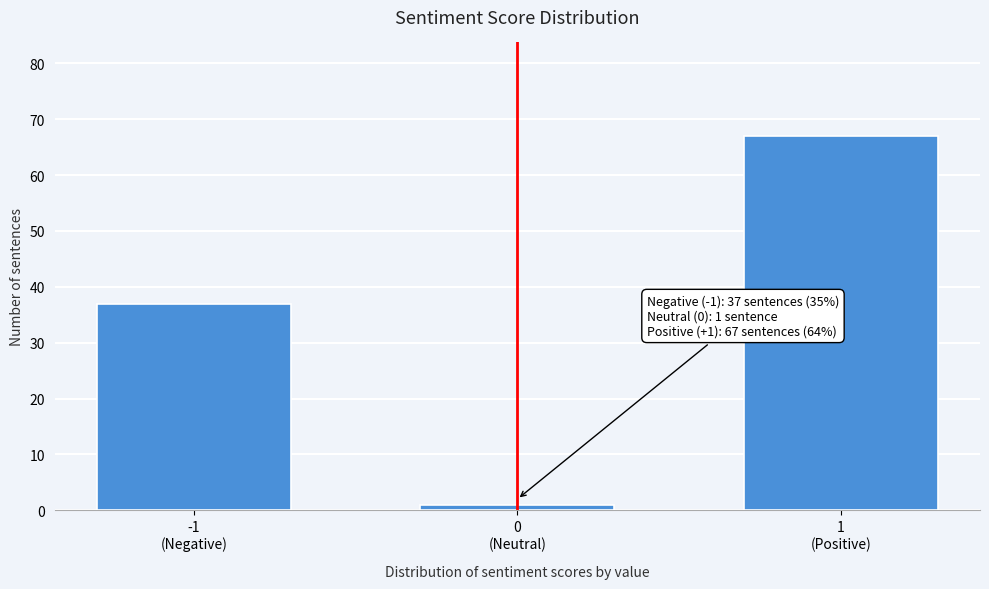

Reading left to right, transcribe all the data shown in this chart.

37	1	67